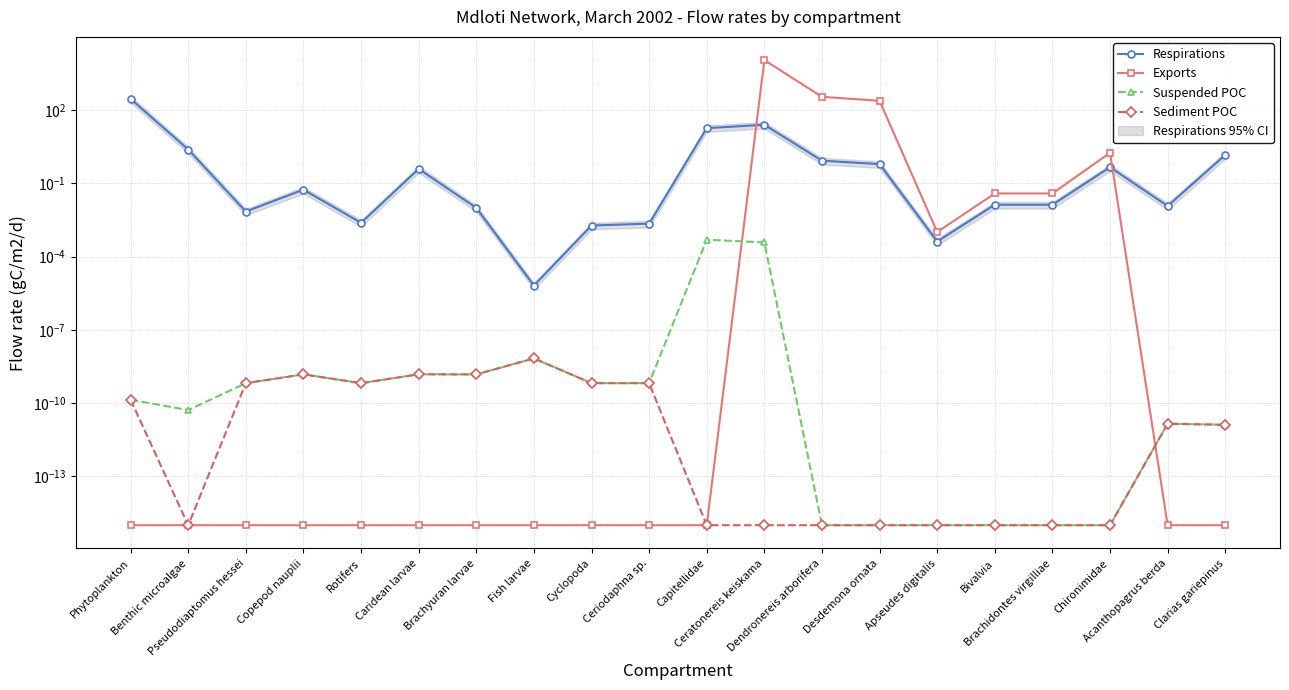

True or false: Sediment POC has more than 0 interior local peaks.

True